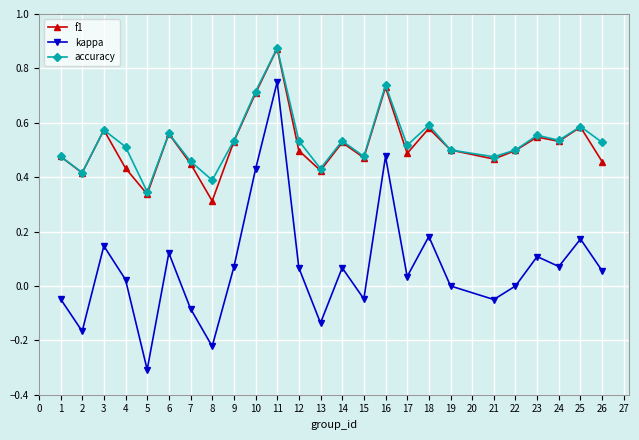

True or false: kappa and accuracy intersect in this chart.

False